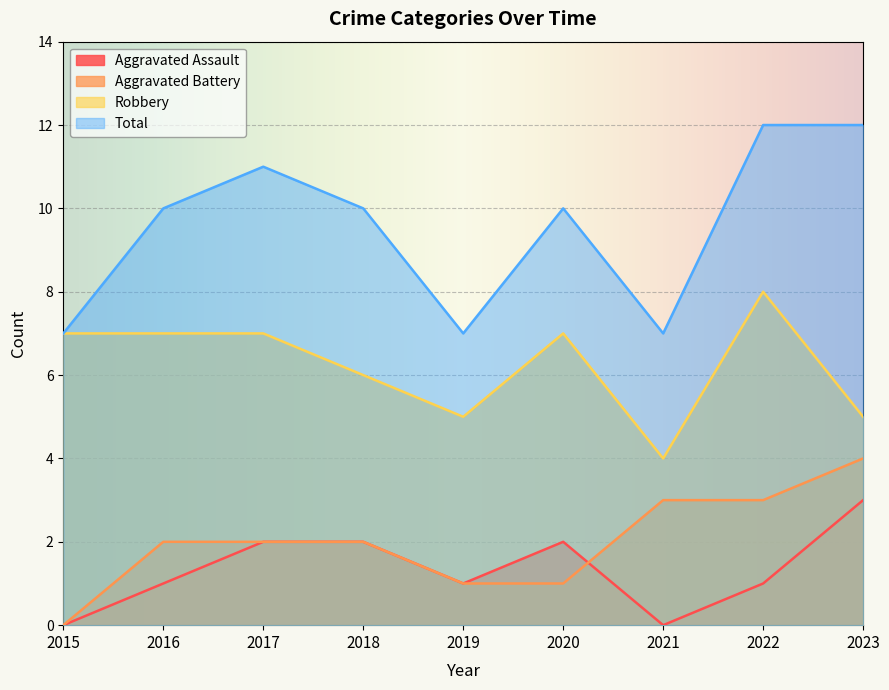

What is the difference between the maximum and second lowest values in the Aggravated Assault series?

3